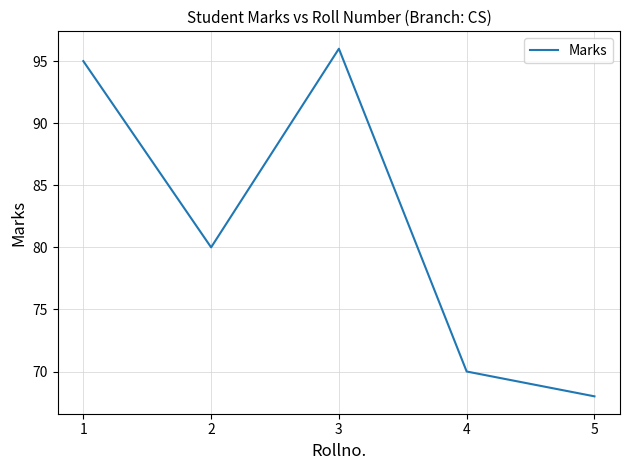

Reading right to left, list all the values displayed in this chart.

5=68	4=70	3=96	2=80	1=95